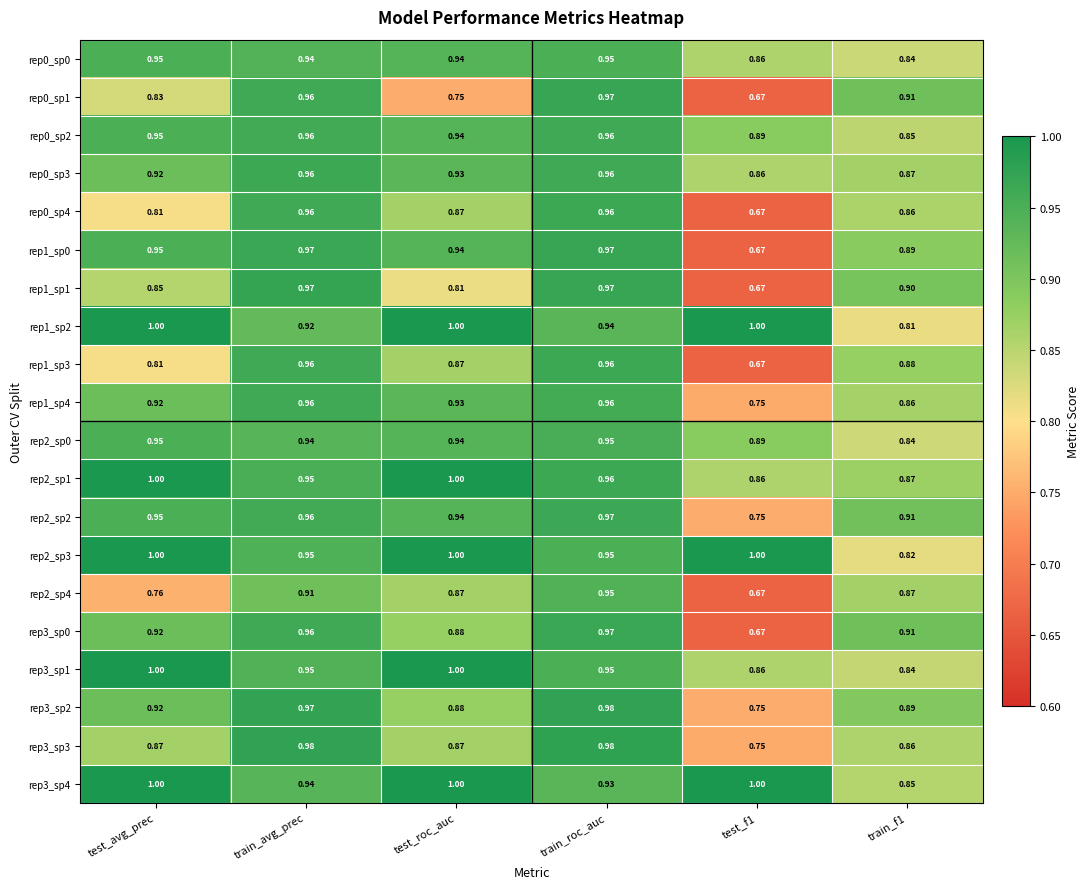

Is the value of rep0_sp1 at train_f1 greater than the value of rep1_sp3 at train_f1?

Yes